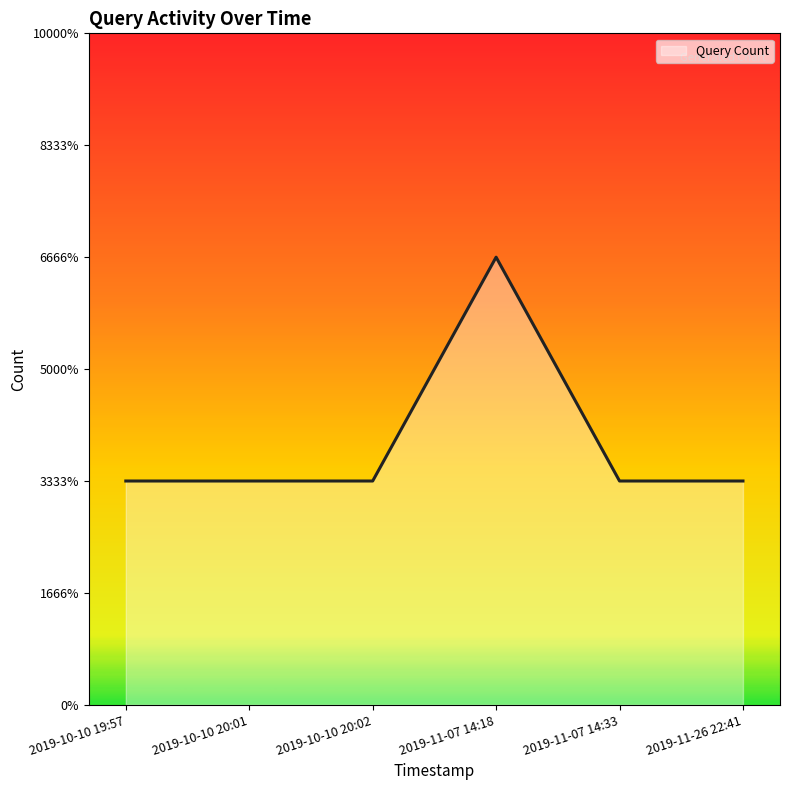

Where is the first local maximum?

2019-11-07 14:18